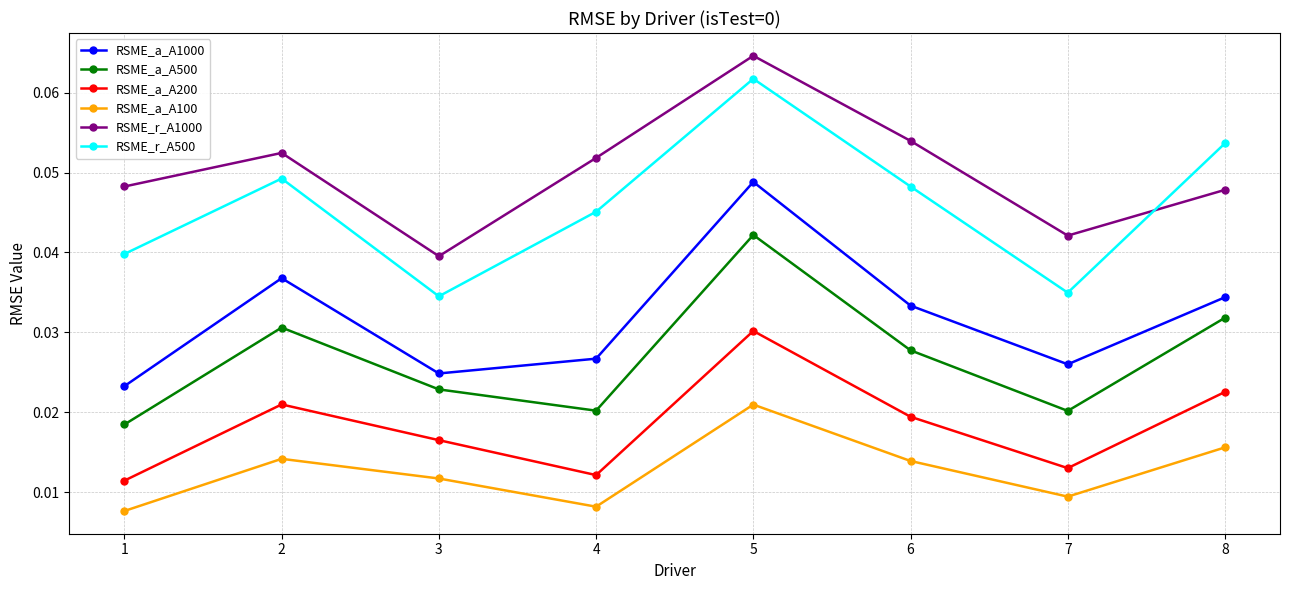

Where is the first local minimum for RSME_r_A1000?

3